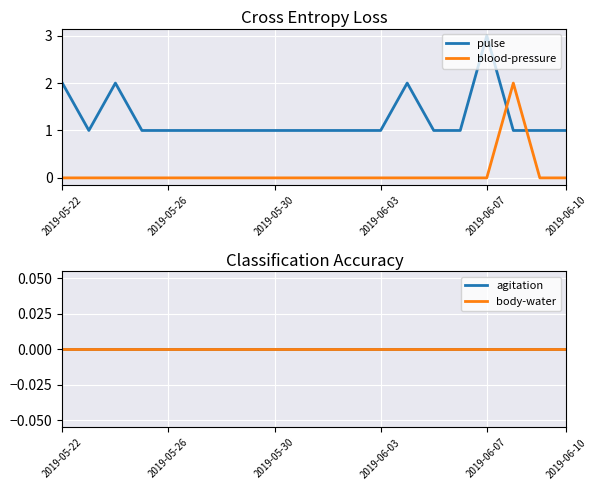

At how many categories does at least one series exceed 2?

1